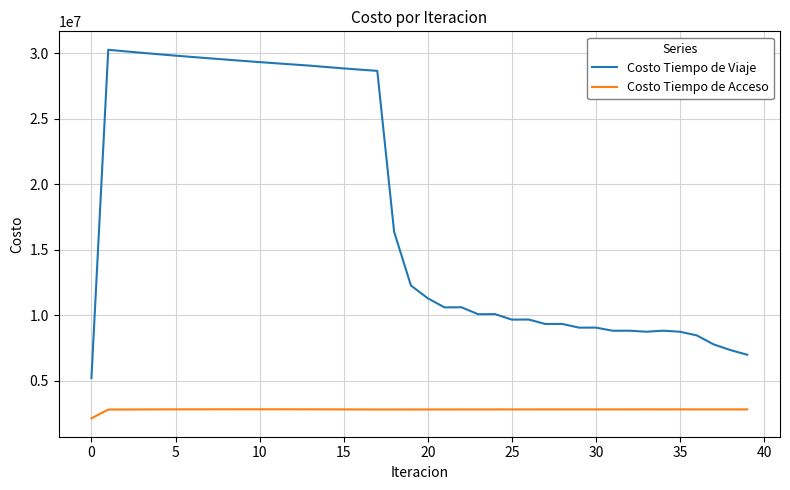

Which series has the largest total across all categories?

Costo Tiempo de Viaje